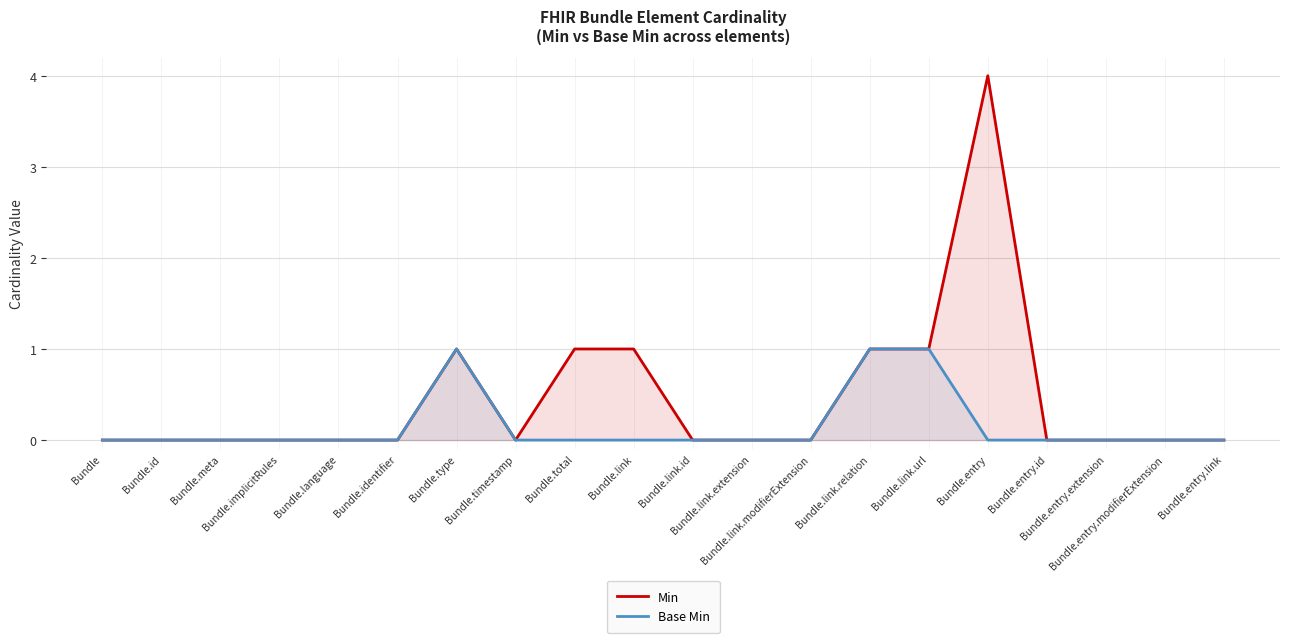

What is the sum of all Base Min values?

3